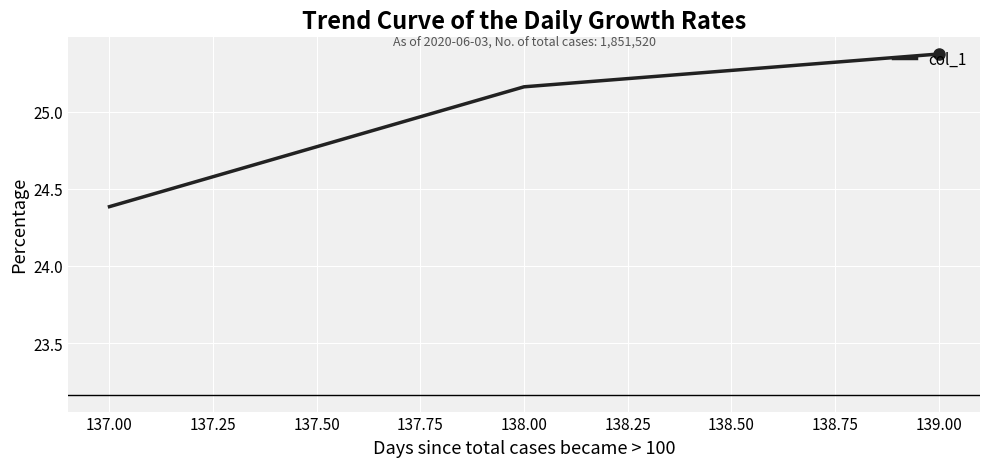

Approximately how many times larger is the value at 139.00 compared to 138.00?

1.0